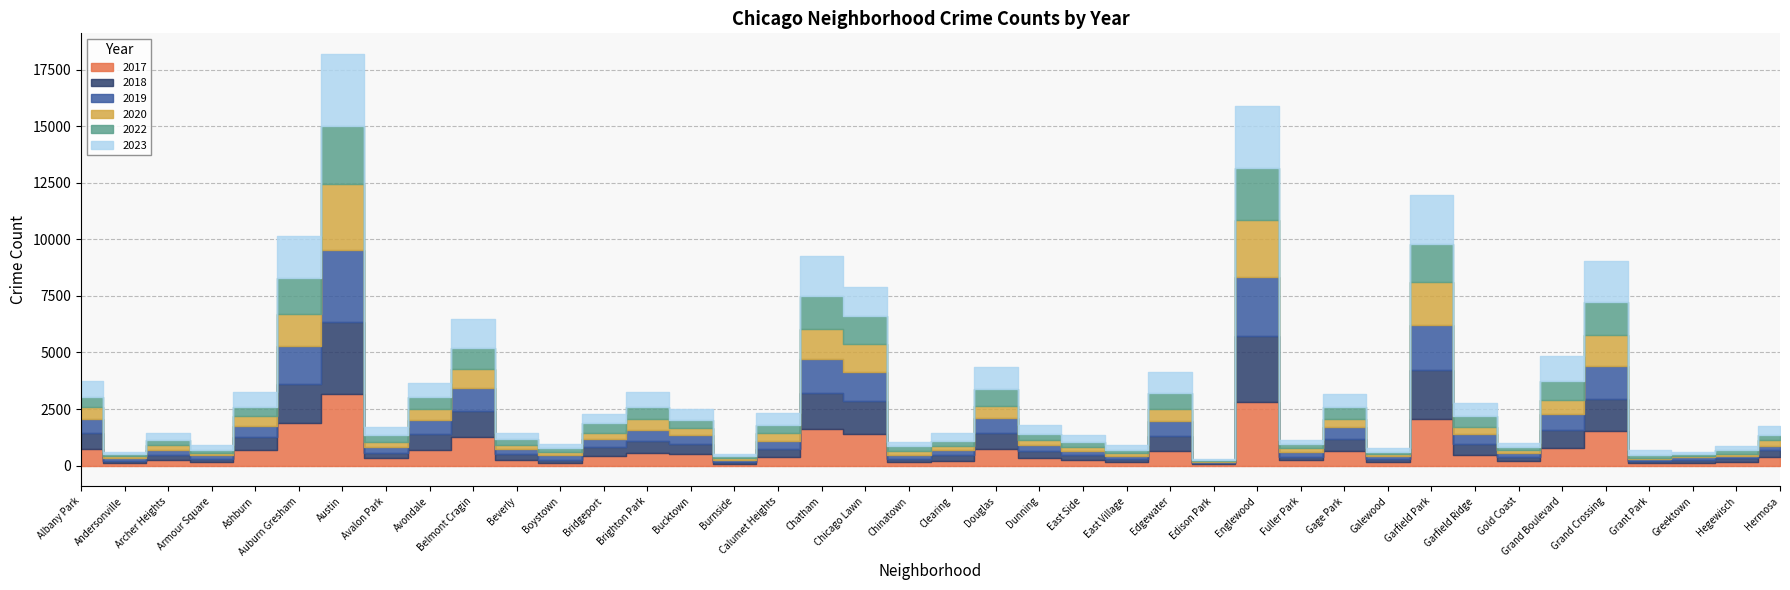

Reading left to right, transcribe all the data shown in this chart.

2020: Albany Park=527	Andersonville=95	Archer Heights=193	Armour Square=113	Ashburn=452	Auburn Gresham=1417	Austin=2880	Avalon Park=258	Avondale=494	Belmont Cragin=817	Beverly=192	Boystown=116	Bridgeport=291	Brighton Park=445	Bucktown=281	Burnside=84	Calumet Heights=337	Chatham=1327	Chicago Lawn=1224	Chinatown=146	Clearing=188	Douglas=515	Dunning=232	East Side=171	East Village=102	Edgewater=556	Edison Park=45	Englewood=2519	Fuller Park=174	Gage Park=384	Galewood=87	Garfield Park=1882	Garfield Ridge=327	Gold Coast=128	Grand Boulevard=622	Grand Crossing=1347	Grant Park=44	Greektown=68	Hegewisch=115	Hermosa=243
2018: Albany Park=718	Andersonville=95	Archer Heights=231	Armour Square=150	Ashburn=575	Auburn Gresham=1735	Austin=3197	Avalon Park=234	Avondale=735	Belmont Cragin=1124	Beverly=254	Boystown=139	Bridgeport=396	Brighton Park=534	Bucktown=452	Burnside=87	Calumet Heights=318	Chatham=1596	Chicago Lawn=1430	Chinatown=170	Clearing=256	Douglas=713	Dunning=331	East Side=225	East Village=117	Edgewater=657	Edison Park=44	Englewood=2921	Fuller Park=168	Gage Park=527	Galewood=131	Garfield Park=2160	Garfield Ridge=482	Gold Coast=214	Grand Boulevard=779	Grand Crossing=1415	Grant Park=104	Greektown=134	Hegewisch=150	Hermosa=288
2019: Albany Park=592	Andersonville=117	Archer Heights=227	Armour Square=147	Ashburn=462	Auburn Gresham=1670	Austin=3192	Avalon Park=250	Avondale=586	Belmont Cragin=1038	Beverly=232	Boystown=204	Bridgeport=342	Brighton Park=519	Bucktown=422	Burnside=86	Calumet Heights=370	Chatham=1501	Chicago Lawn=1301	Chinatown=170	Clearing=198	Douglas=680	Dunning=262	East Side=169	East Village=152	Edgewater=635	Edison Park=40	Englewood=2628	Fuller Park=192	Gage Park=514	Galewood=116	Garfield Park=2022	Garfield Ridge=452	Gold Coast=169	Grand Boulevard=722	Grand Crossing=1451	Grant Park=98	Greektown=127	Hegewisch=100	Hermosa=210
2023: Albany Park=676	Andersonville=117	Archer Heights=300	Armour Square=196	Ashburn=642	Auburn Gresham=1865	Austin=3178	Avalon Park=353	Avondale=623	Belmont Cragin=1275	Beverly=281	Boystown=181	Bridgeport=419	Brighton Park=656	Bucktown=507	Burnside=102	Calumet Heights=508	Chatham=1791	Chicago Lawn=1260	Chinatown=184	Clearing=356	Douglas=984	Dunning=402	East Side=315	East Village=204	Edgewater=921	Edison Park=39	Englewood=2706	Fuller Park=189	Gage Park=563	Galewood=181	Garfield Park=2166	Garfield Ridge=591	Gold Coast=170	Grand Boulevard=1102	Grand Crossing=1843	Grant Park=215	Greektown=70	Hegewisch=181	Hermosa=372
2017: Albany Park=732	Andersonville=105	Archer Heights=238	Armour Square=157	Ashburn=693	Auburn Gresham=1876	Austin=3158	Avalon Park=320	Avondale=684	Belmont Cragin=1275	Beverly=248	Boystown=121	Bridgeport=432	Brighton Park=541	Bucktown=500	Burnside=85	Calumet Heights=399	Chatham=1608	Chicago Lawn=1415	Chinatown=143	Clearing=219	Douglas=732	Dunning=316	East Side=247	East Village=169	Edgewater=659	Edison Park=58	Englewood=2789	Fuller Park=228	Gage Park=656	Galewood=167	Garfield Park=2044	Garfield Ridge=462	Gold Coast=185	Grand Boulevard=787	Grand Crossing=1540	Grant Park=104	Greektown=103	Hegewisch=170	Hermosa=388
2022: Albany Park=485	Andersonville=87	Archer Heights=261	Armour Square=145	Ashburn=410	Auburn Gresham=1570	Austin=2586	Avalon Park=290	Avondale=526	Belmont Cragin=947	Beverly=235	Boystown=184	Bridgeport=404	Brighton Park=553	Bucktown=340	Burnside=91	Calumet Heights=373	Chatham=1451	Chicago Lawn=1247	Chinatown=217	Clearing=231	Douglas=755	Dunning=261	East Side=239	East Village=149	Edgewater=705	Edison Park=59	Englewood=2313	Fuller Park=178	Gage Park=504	Galewood=118	Garfield Park=1690	Garfield Ridge=461	Gold Coast=134	Grand Boulevard=826	Grand Crossing=1460	Grant Park=132	Greektown=97	Hegewisch=151	Hermosa=237